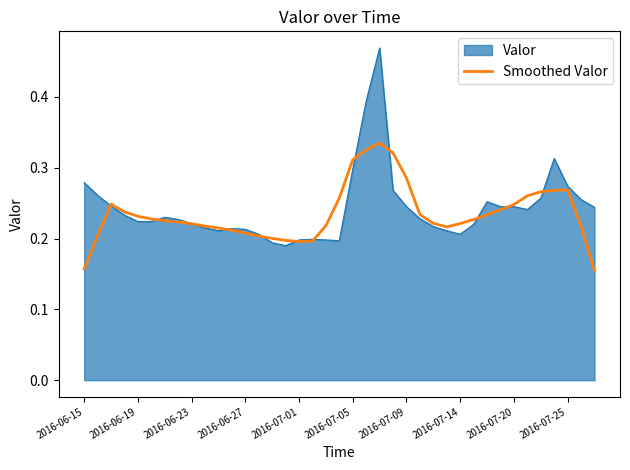

Which series has the largest range (max minus min)?

Valor